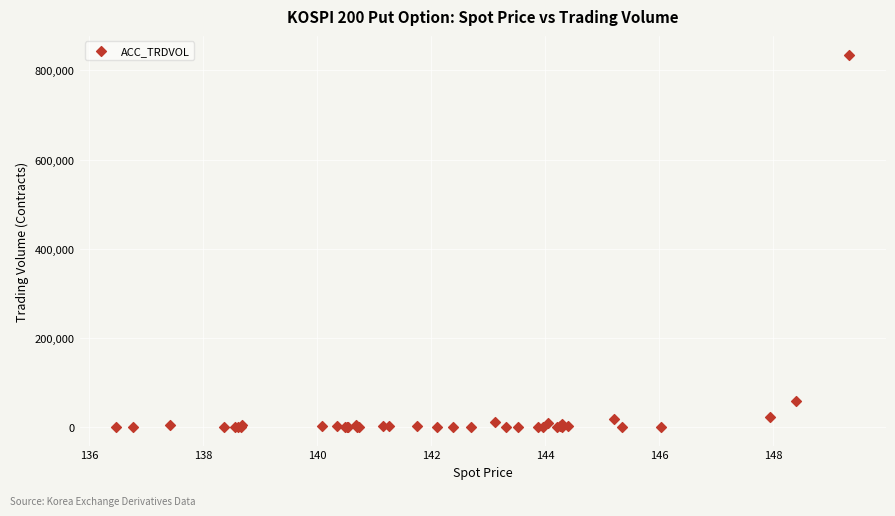

What Y value in the scatter plot is closest to 417768?

57514